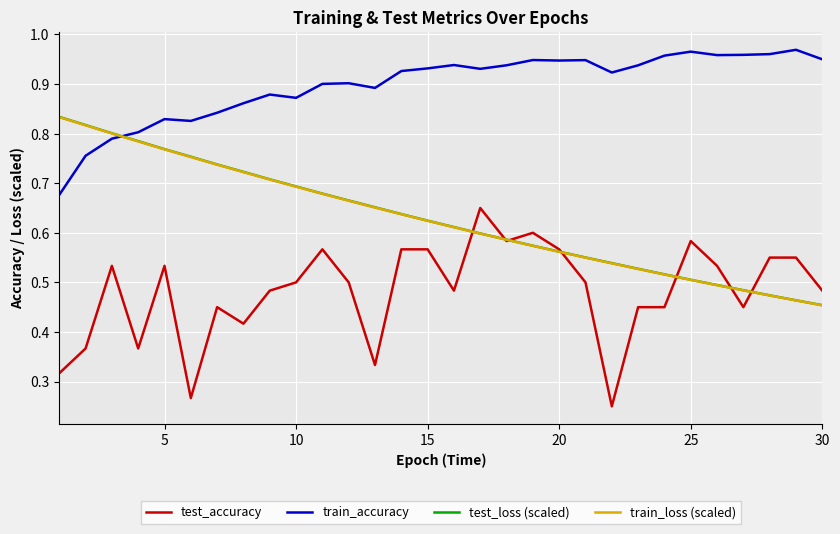

How many intersections are there between train_loss (scaled) and train_accuracy?

1